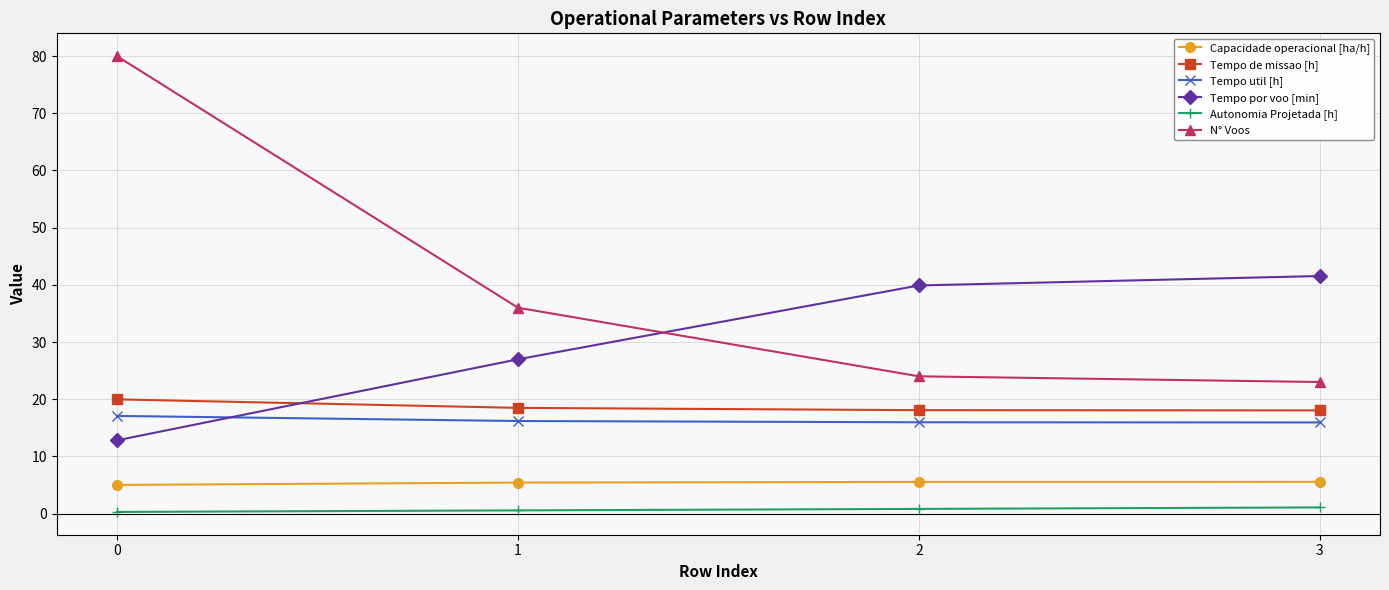

How many categories are shown in the chart?

4